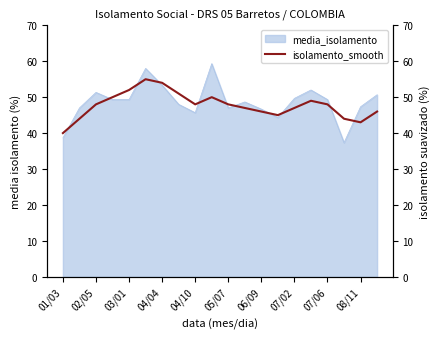

At which label is the value closest to 47?

11